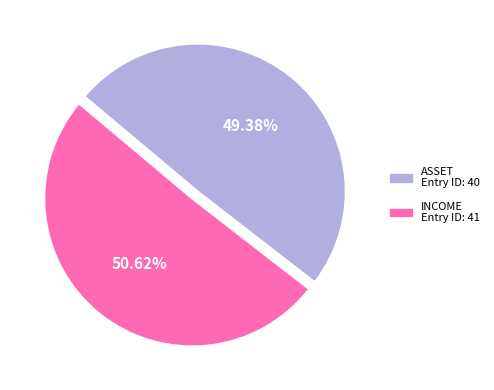

Count the number of slices in the pie.

2